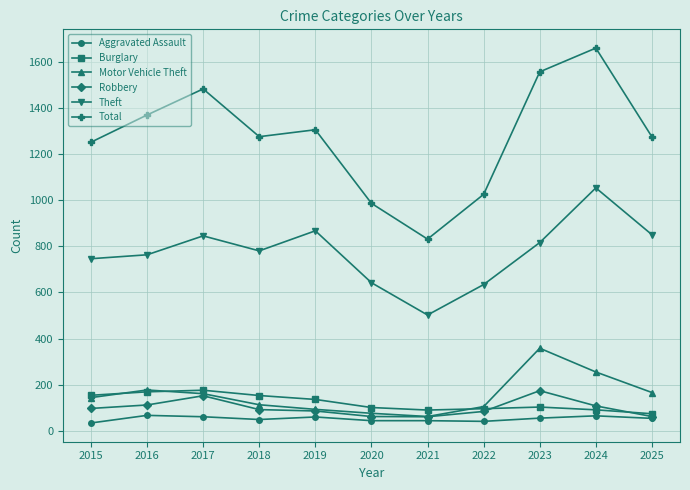

Rank the series at 2023 from highest to lowest value.

Total, Theft, Motor Vehicle Theft, Robbery, Burglary, Aggravated Assault